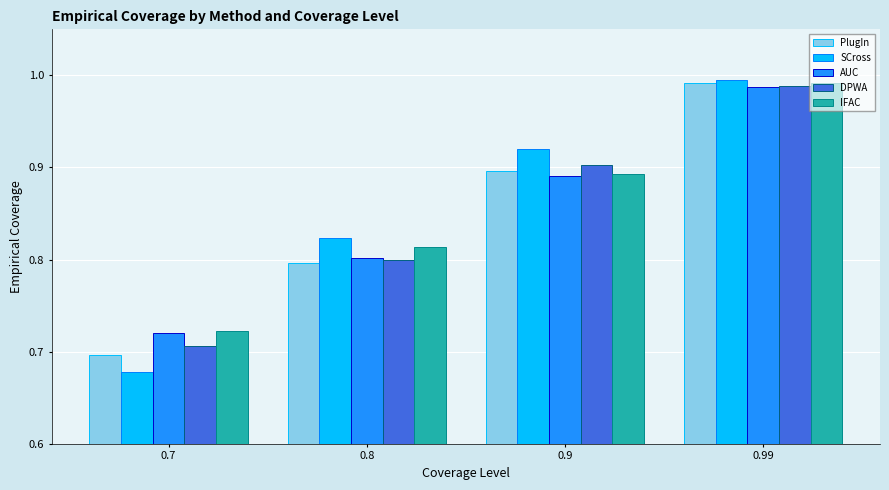

What is the total value across all series at 0.7?

3.5